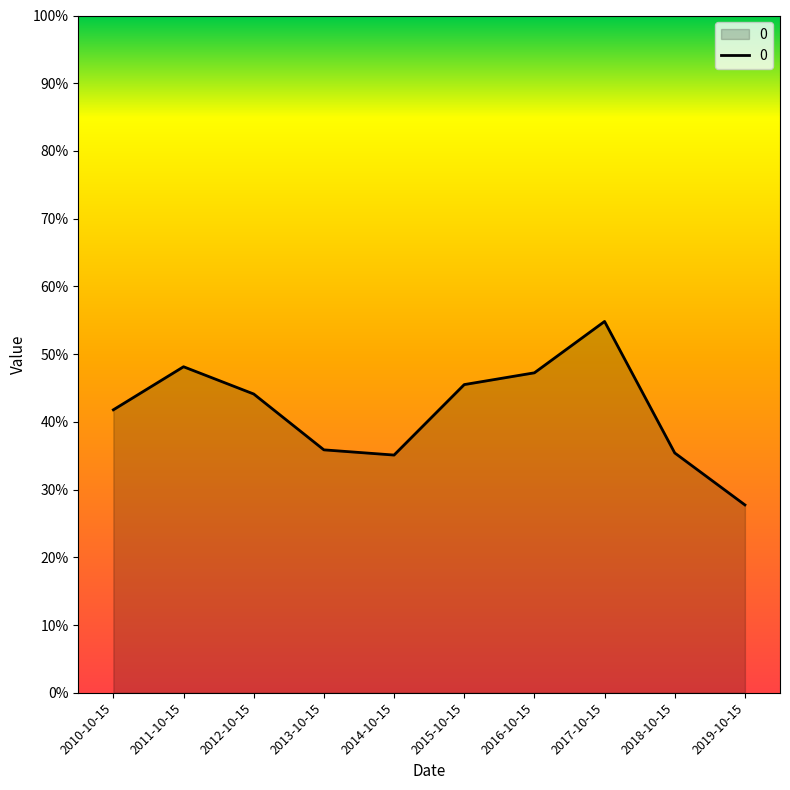

What is the change in value from 2012-10-15 to 2017-10-15?

+0.1